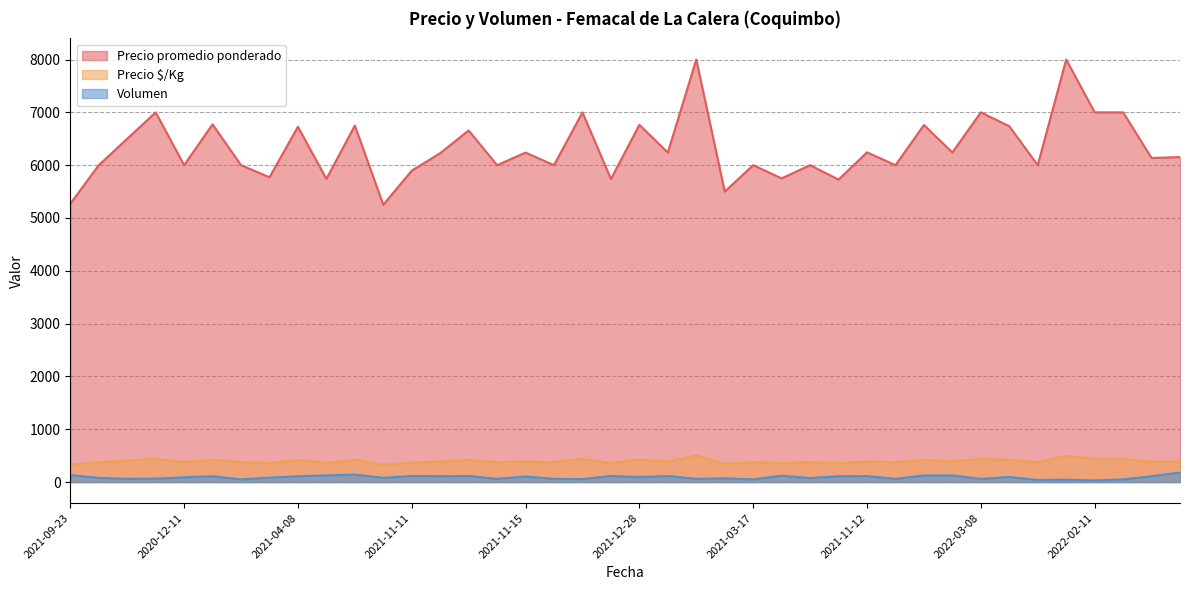

How many series are shown in this chart?

3